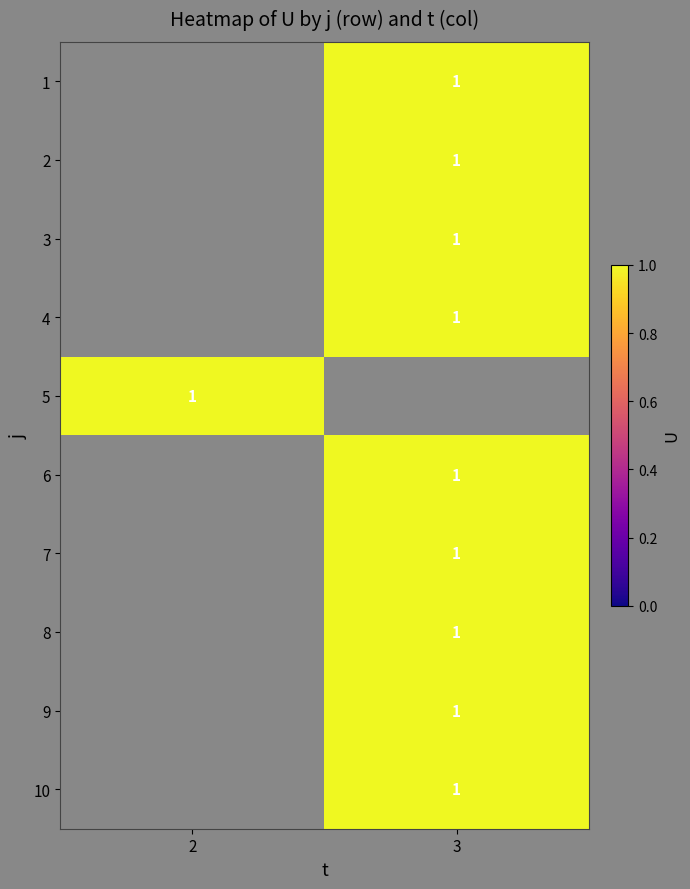

How many distinct data groups are displayed?

10